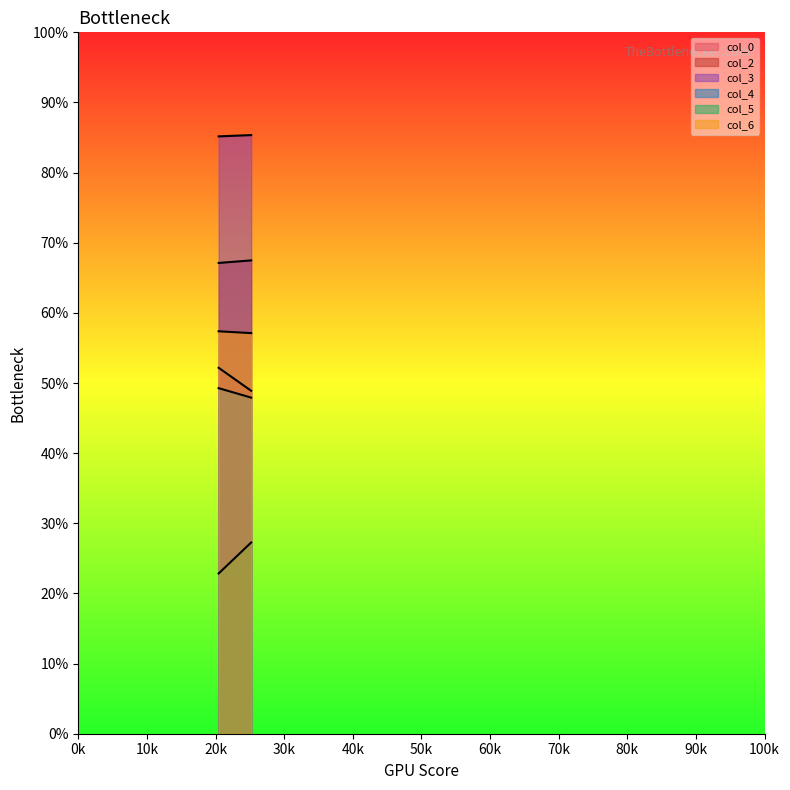

Between 1 and 2, which series saw the biggest shift?

col_5